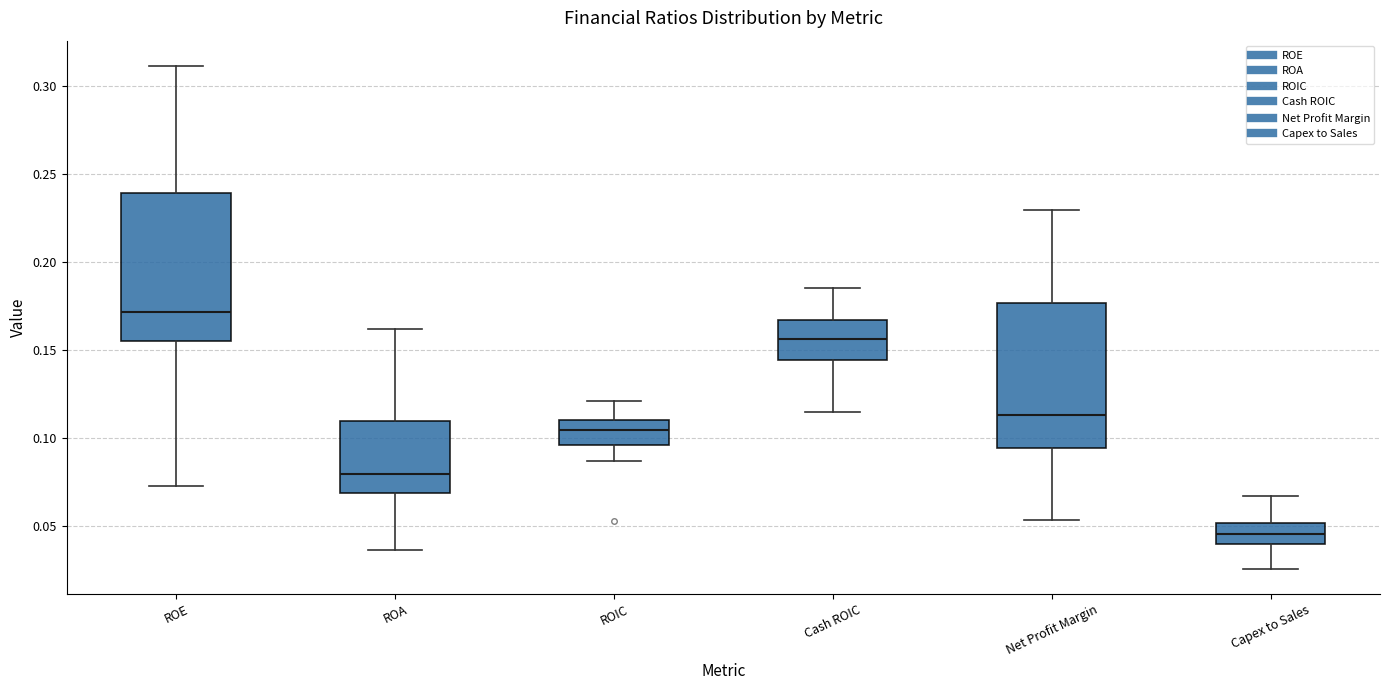

Reading left to right, transcribe this box plot: for each box, give where its median line is, the range the box spans, and where its two whiskers end, as read against the y-axis. The values are not printed on the chart, so give them approximately, as read against the axis.

ROE: median 0.170, box 0.155 to 0.240, whiskers 0.075 to 0.310
ROA: median 0.080, box 0.070 to 0.110, whiskers 0.035 to 0.160
ROIC: median 0.105, box 0.095 to 0.110, whiskers 0.085 to 0.120
Cash ROIC: median 0.155, box 0.145 to 0.165, whiskers 0.115 to 0.185
Net Profit Margin: median 0.115, box 0.095 to 0.175, whiskers 0.055 to 0.230
Capex to Sales: median 0.045, box 0.040 to 0.050, whiskers 0.025 to 0.065